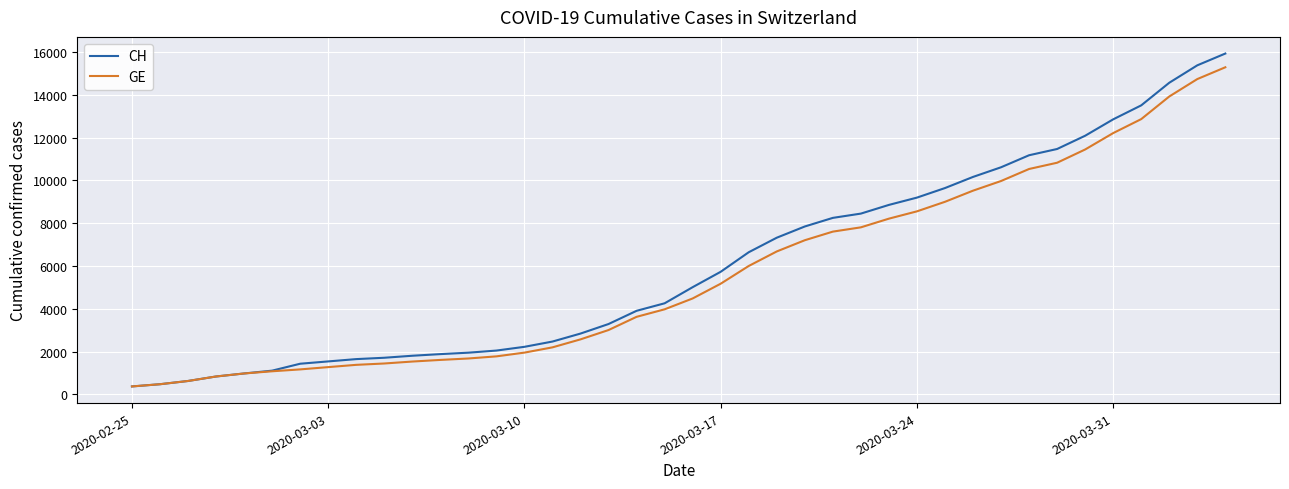

Which series has the largest range (max minus min)?

CH